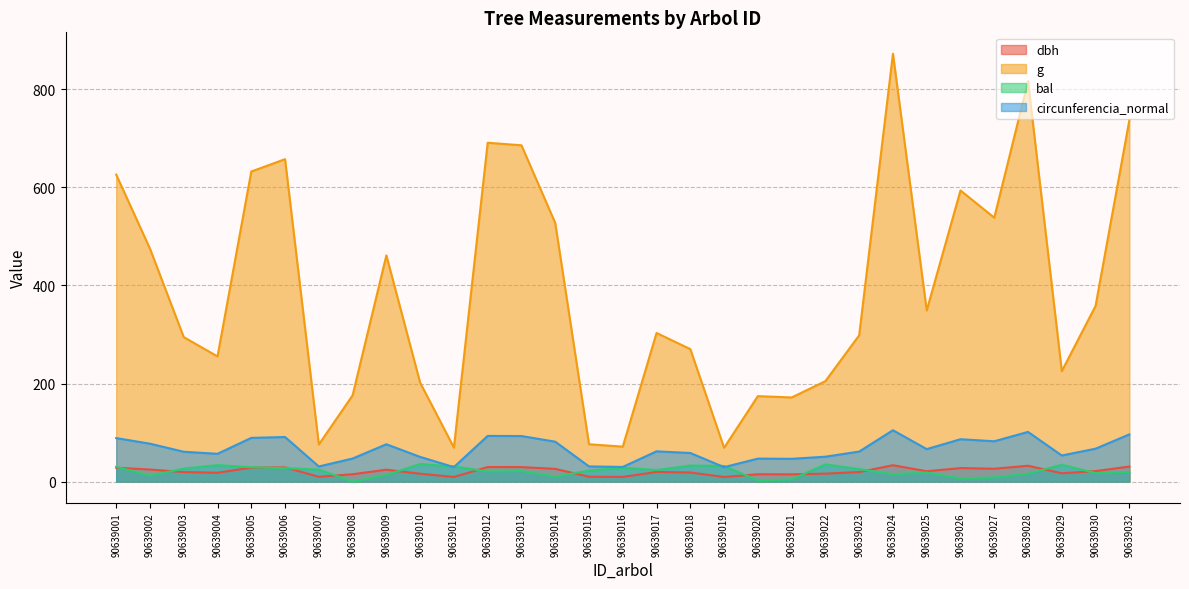

Which category has the lowest value across all series?

90639008